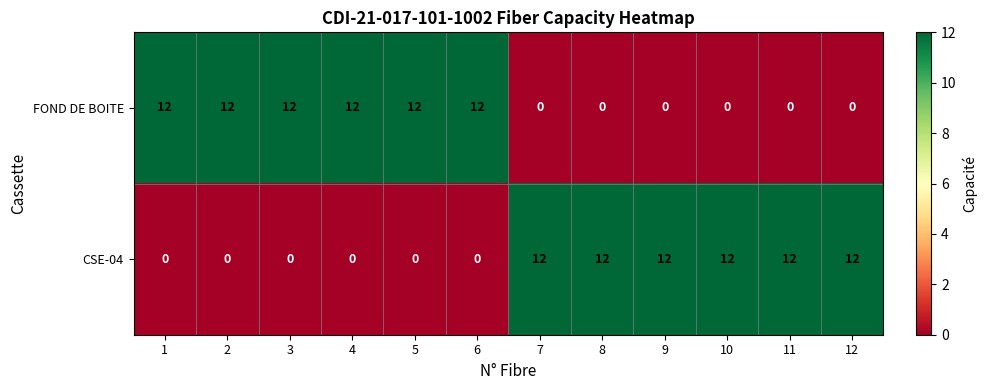

Reading left to right, list all the values displayed in this chart.

FOND DE BOITE: 1=12	2=12	3=12	4=12	5=12	6=12	7=0	8=0	9=0	10=0	11=0	12=0
CSE-04: 1=0	2=0	3=0	4=0	5=0	6=0	7=12	8=12	9=12	10=12	11=12	12=12